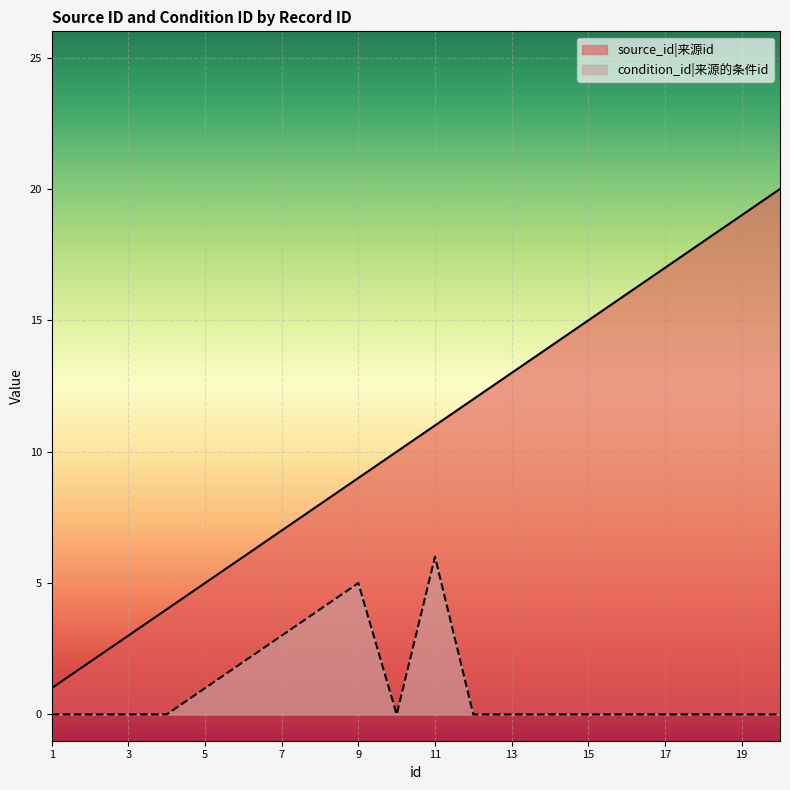

How many values in the condition_id series exceed 0?

6